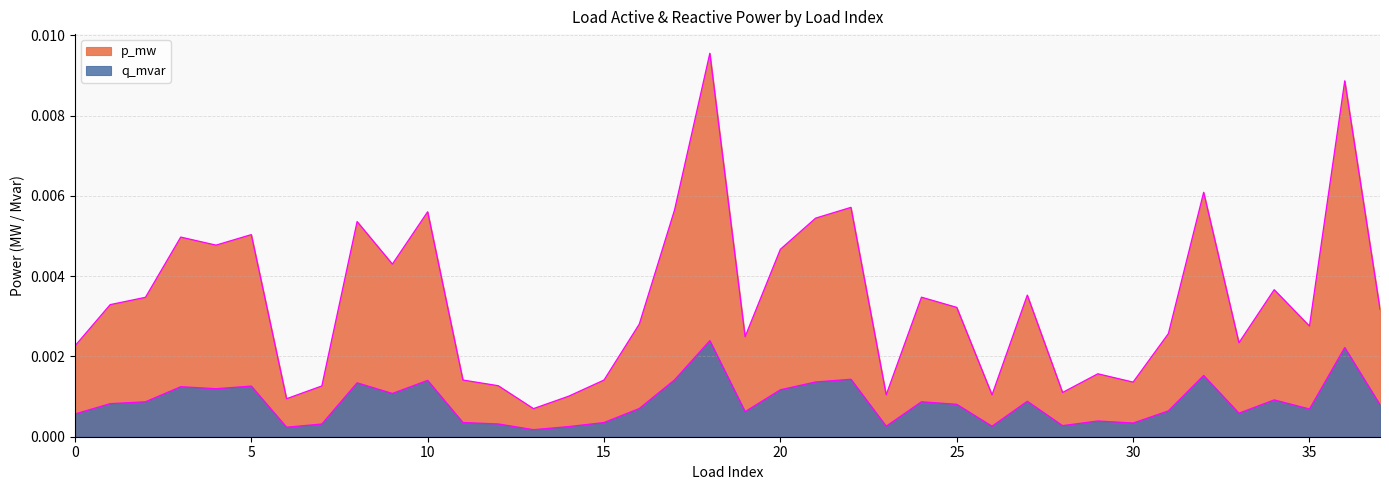

In p_mw, how many points are higher than both neighbors (excluding endpoints)?

12